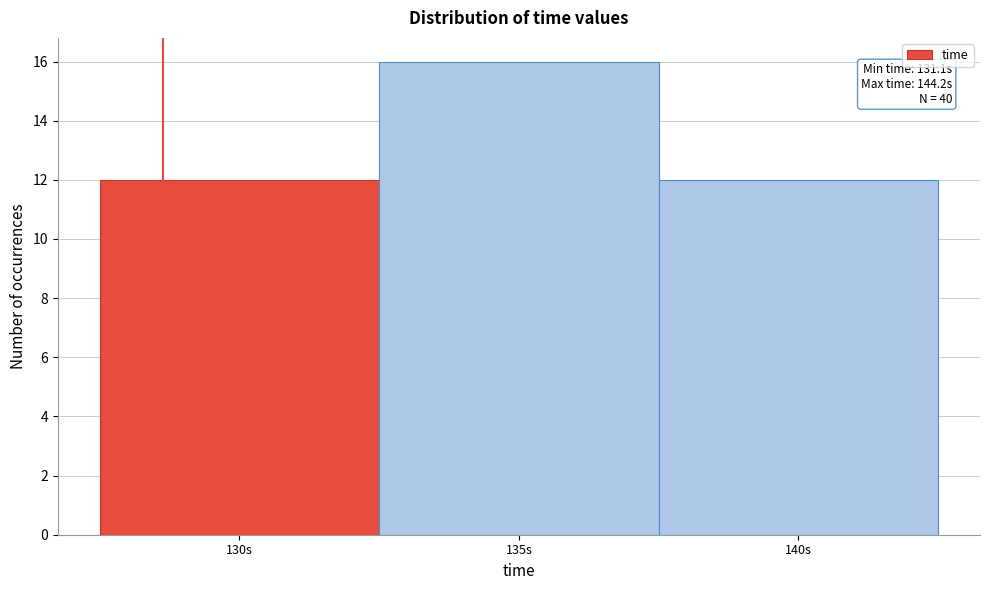

Reading left to right, transcribe all the data shown in this chart.

130s=12	135s=16	140s=12